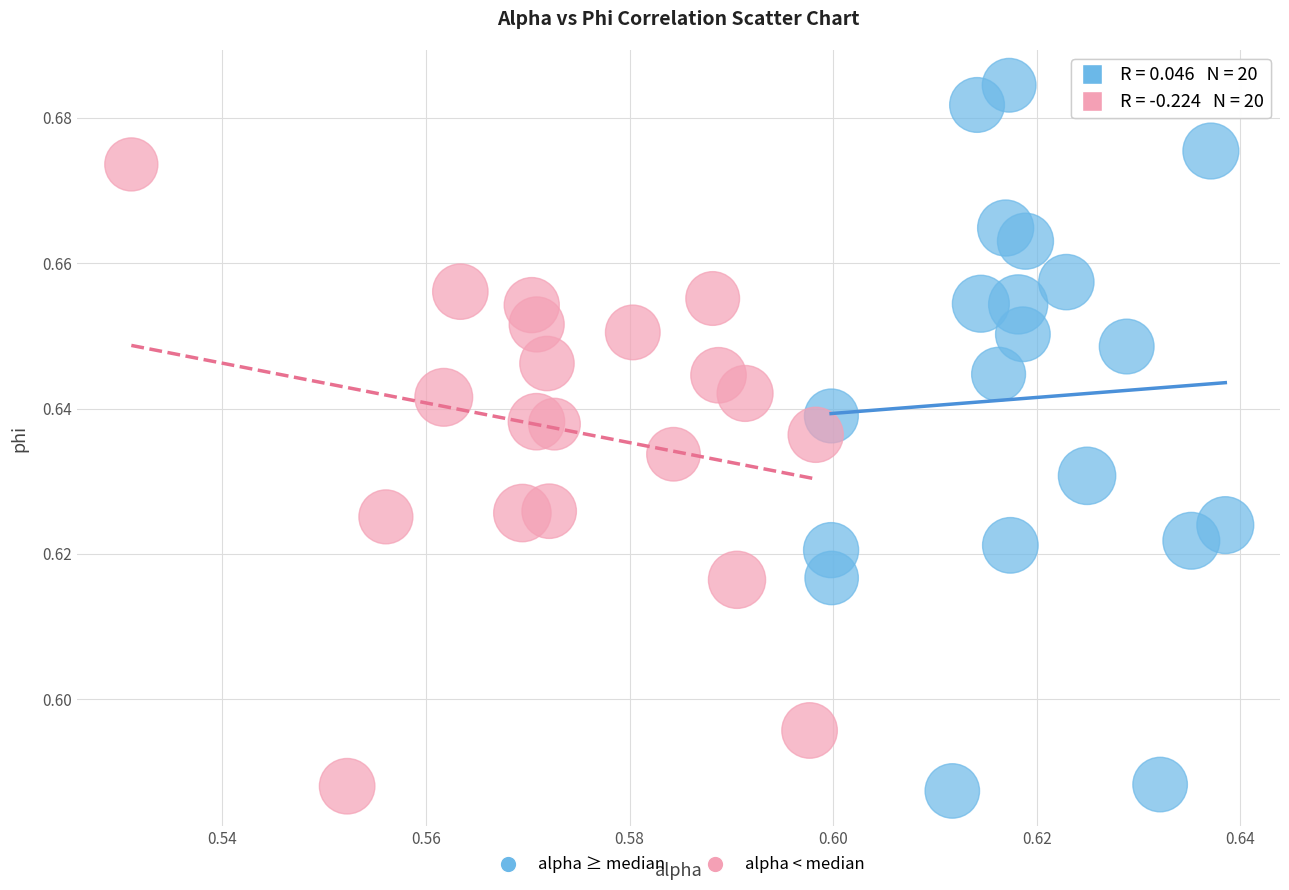

Which series contains the highest Y value?

alpha ≥ median